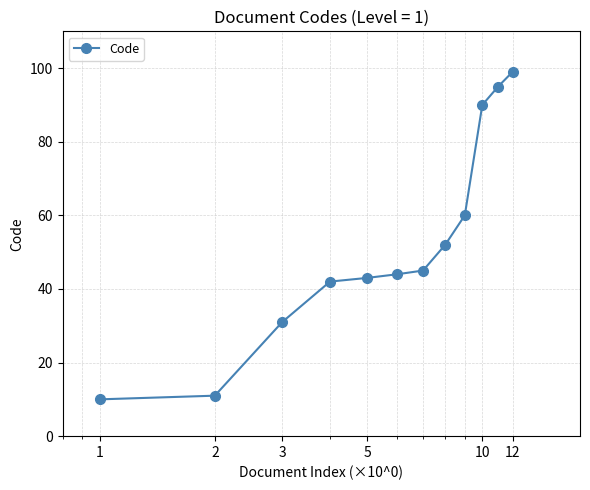

Reading left to right, transcribe all the data shown in this chart.

10	11	31	42	43	44	45	52	60	90	95	99